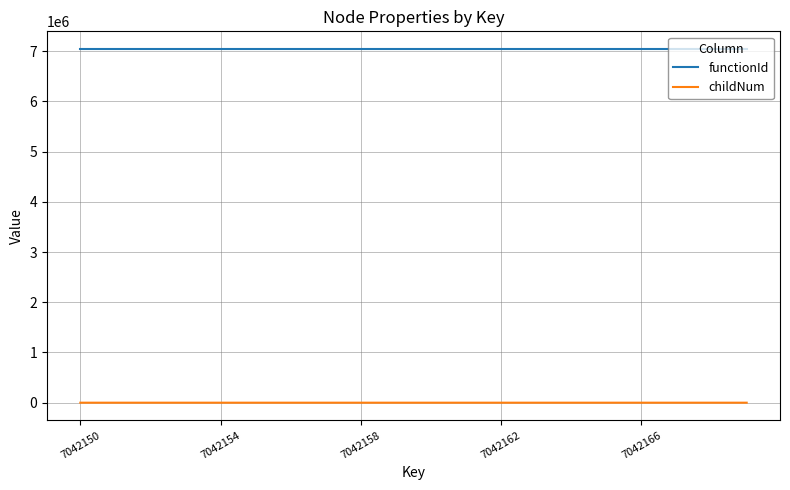

Which series has the widest spread of values?

childNum